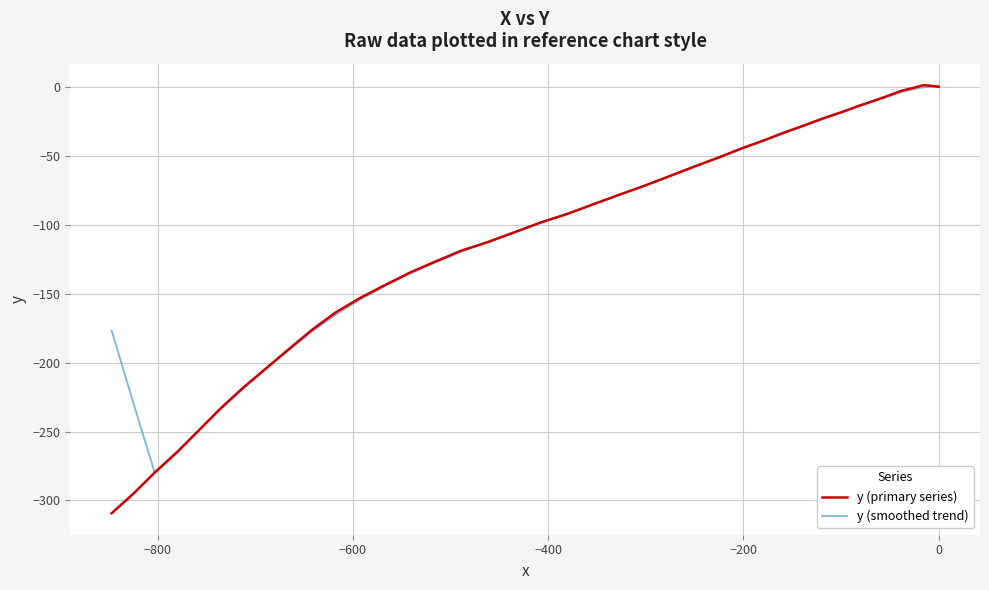

What is the smallest value displayed?

-309.3